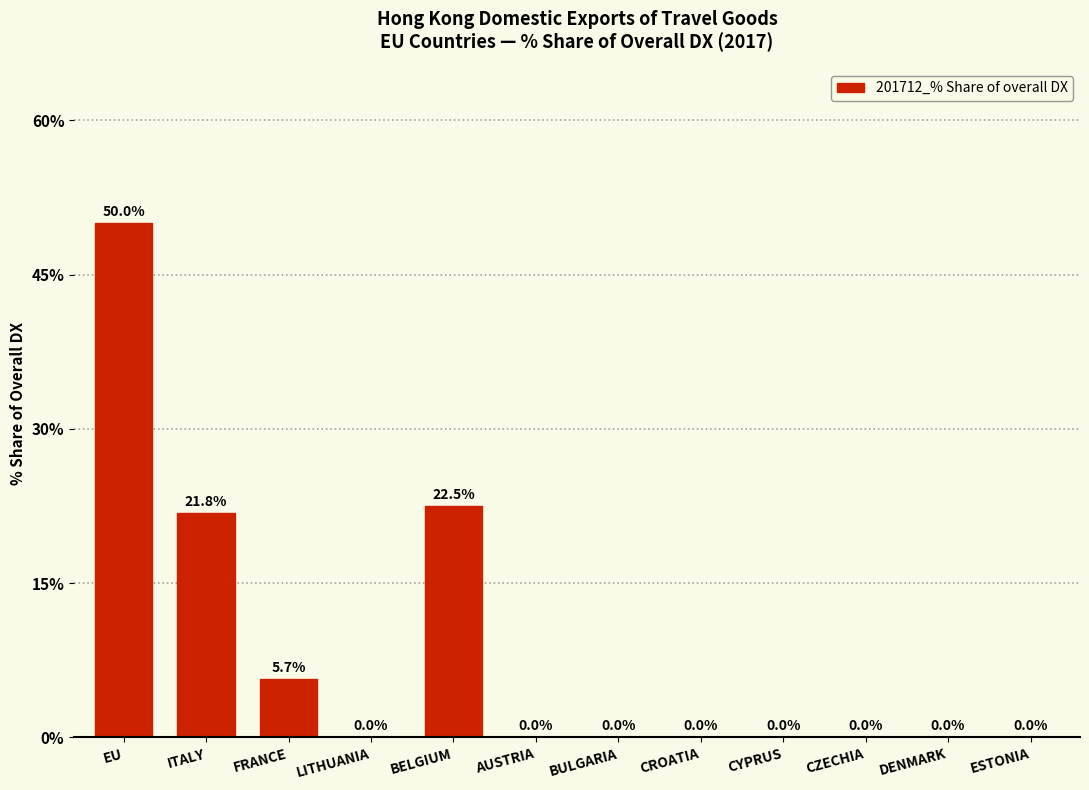

Reading left to right, transcribe all the data shown in this chart.

EU=50.0	ITALY=21.8	FRANCE=5.7	LITHUANIA=0.0	BELGIUM=22.5	AUSTRIA=0.0	BULGARIA=0.0	CROATIA=0.0	CYPRUS=0.0	CZECHIA=0.0	DENMARK=0.0	ESTONIA=0.0